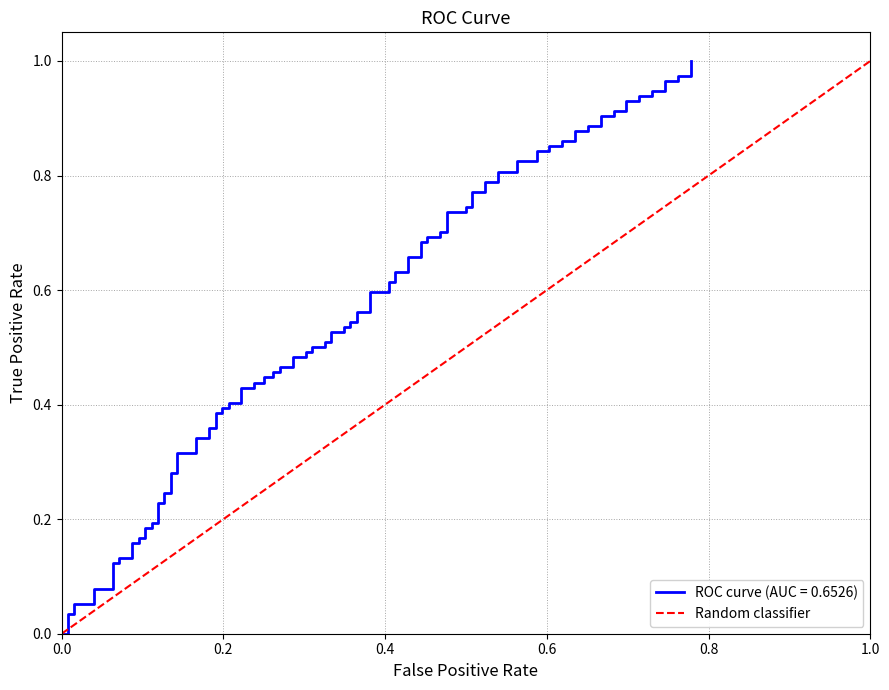

Is this an area chart (filled region under the line)?

No